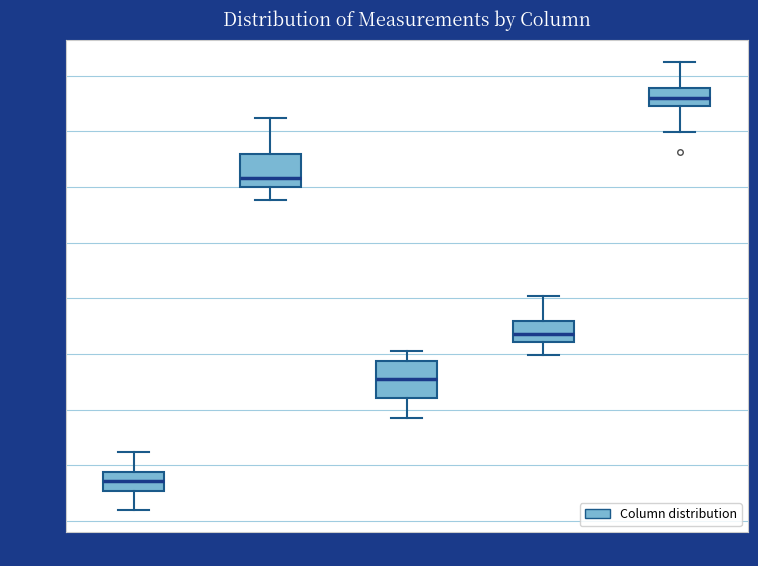

Reading left to right, read every box against the y-axis: the position of its median line, the range the box covers, and the ends of its whiskers. The values are not printed on the chart, so give them approximately, as read against the axis.

Col: A: median -21.5, box -22.5 to -20.5, whiskers -24.0 to -19.0
Col: B: median 6.0, box 5.0 to 8.0, whiskers 4.0 to 11.0
Col: C: median -12.0, box -14.0 to -10.5, whiskers -16.0 to -10.0
Col: D: median -8.0, box -9.0 to -7.0, whiskers -10.0 to -5.0
Col: F: median 13.0, box 12.5 to 14.0, whiskers 10.0 to 16.0